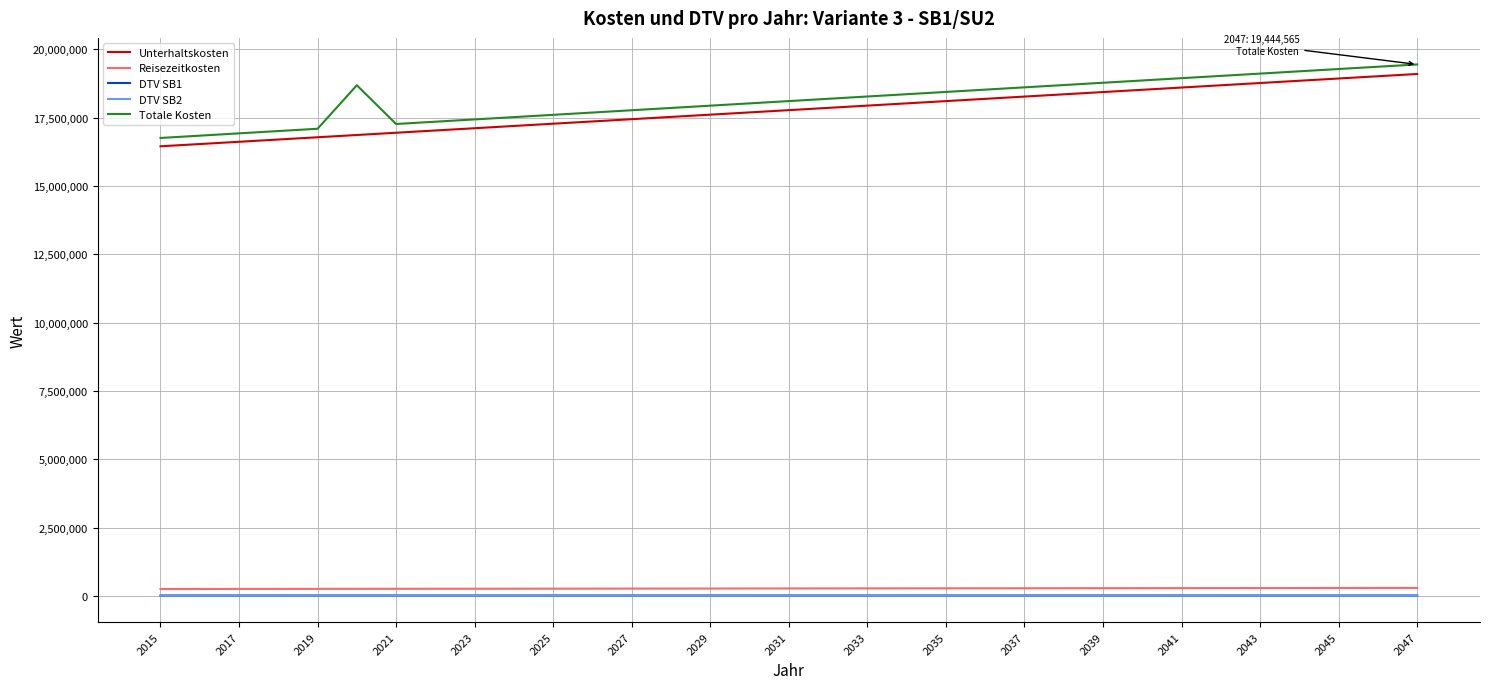

What is the sum of all Reisezeitkosten values?

8913725.3